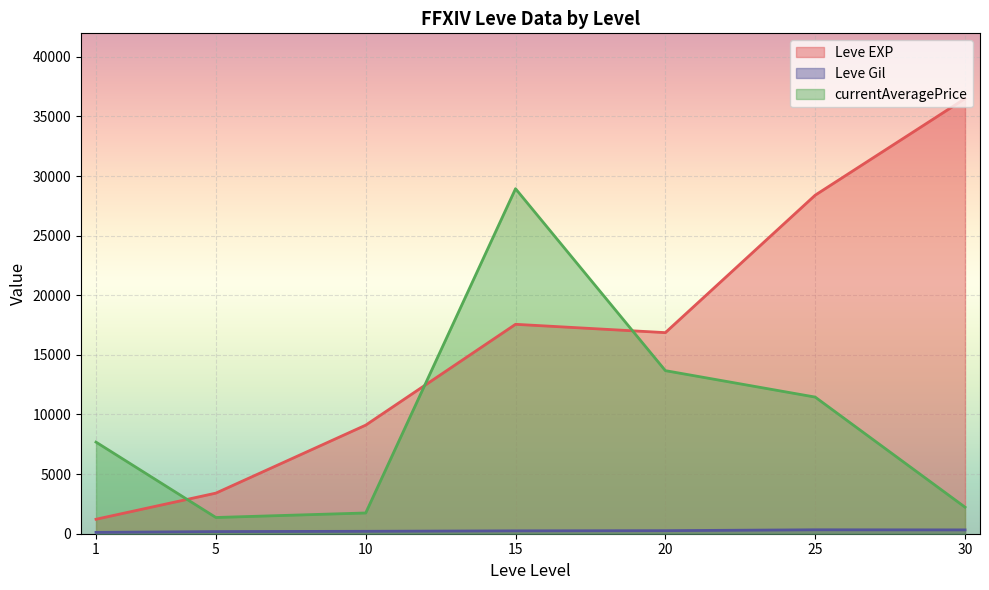

What is the greatest value displayed?

36492.5